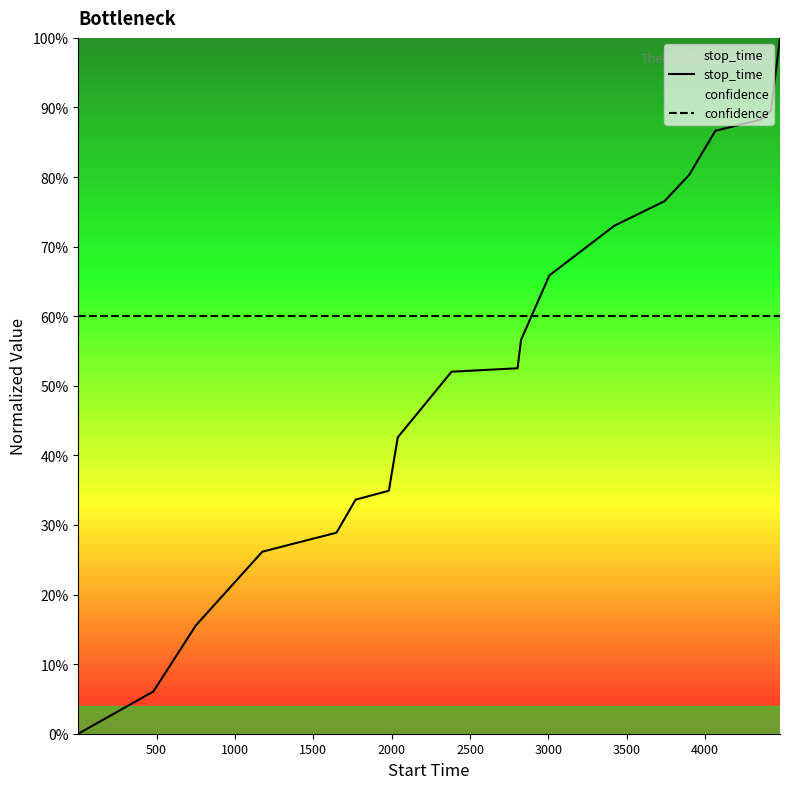

After their last crossing, which series has the higher values: confidence or stop_time?

stop_time